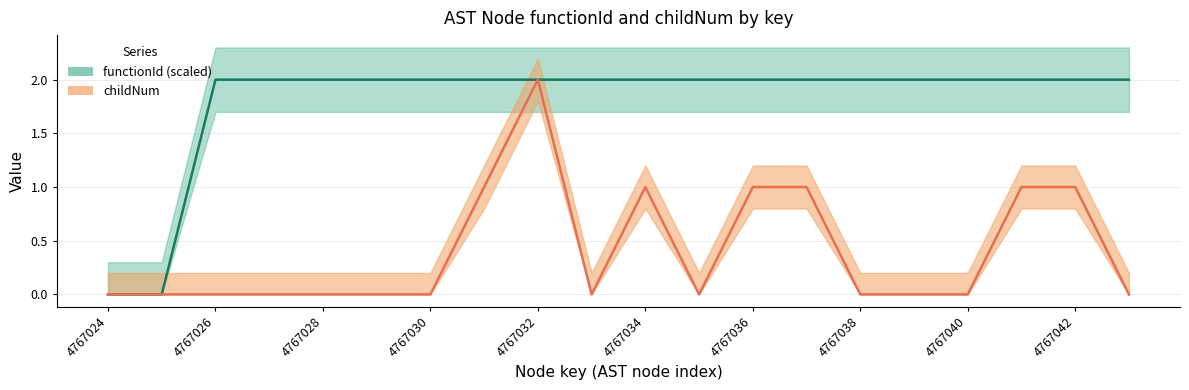

At 4767041, list the series in order from largest to smallest.

functionId, childNum